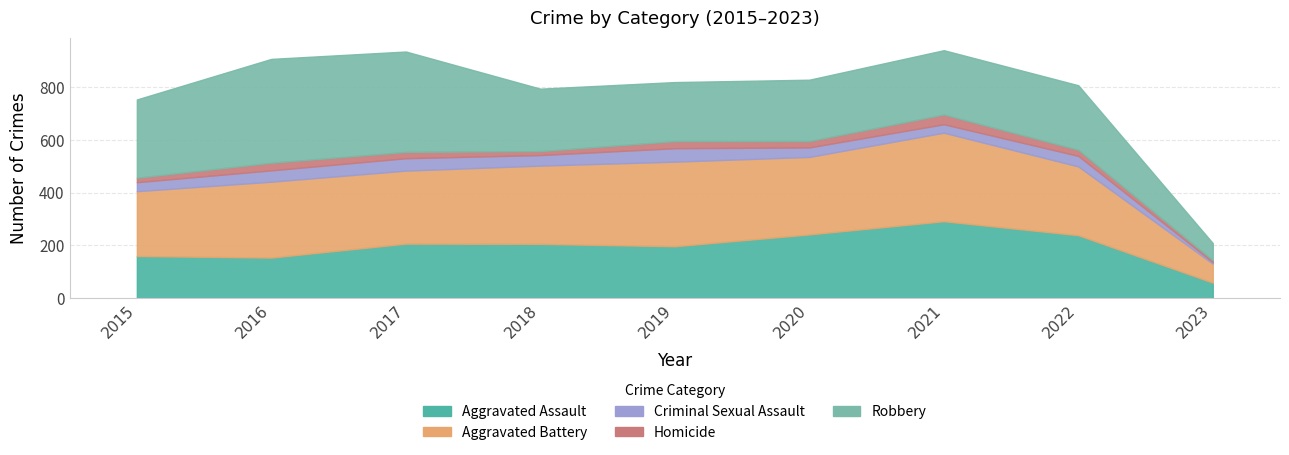

Rank the categories by Aggravated Battery value from highest to lowest.

2021, 2019, 2018, 2020, 2016, 2017, 2022, 2015, 2023